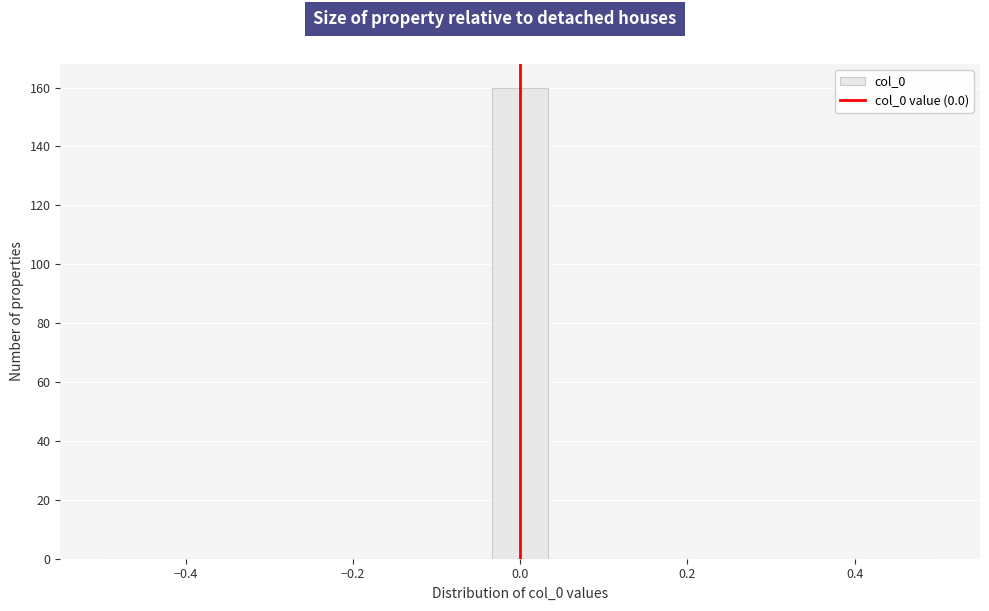

Read against the x-axis, roughly where is the centre of the tallest bar?

0.00